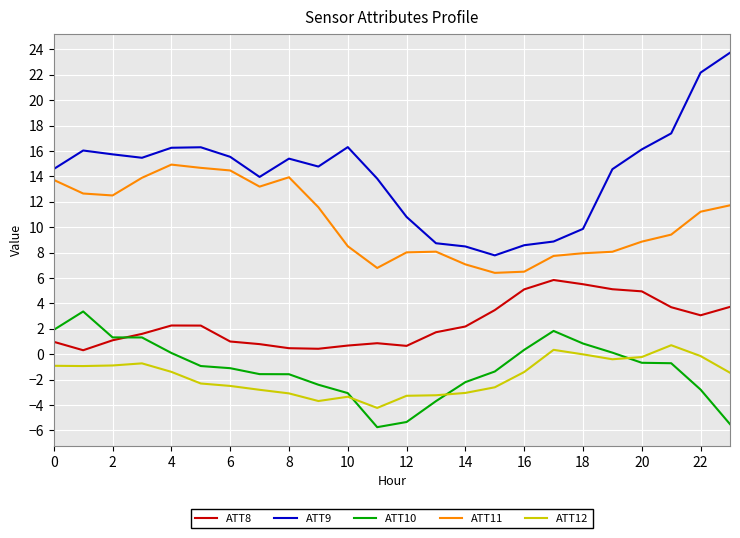

True or false: ATT9 and ATT8 cross at least once.

False